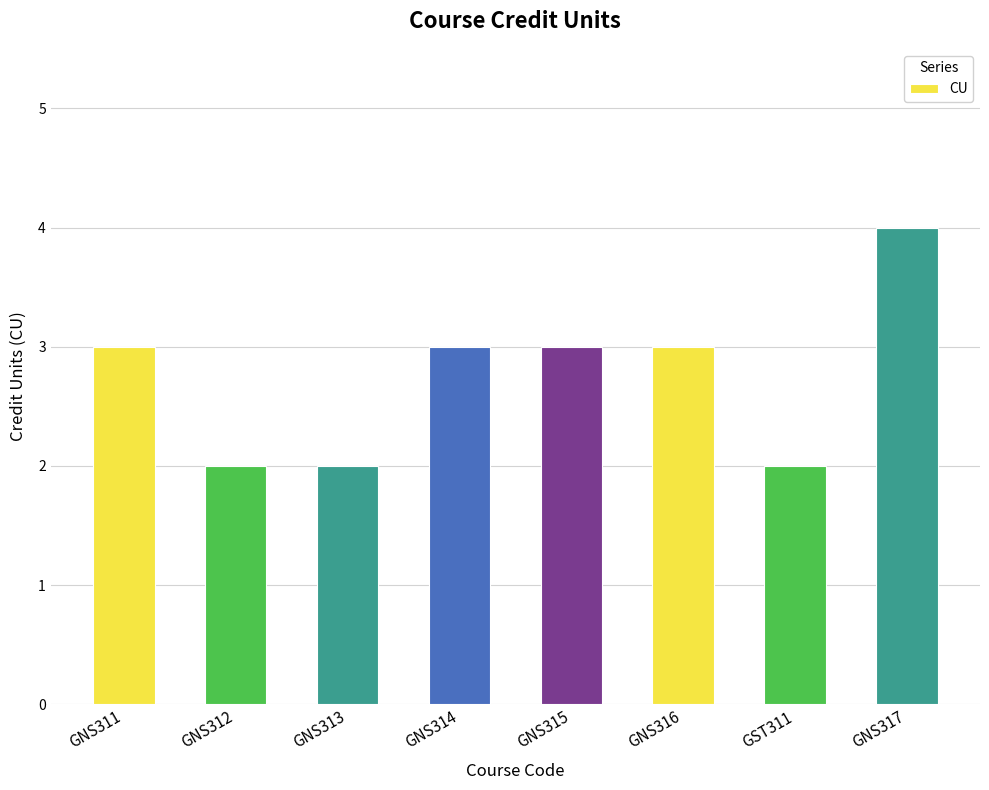

How many values are between 2 and 3?

7